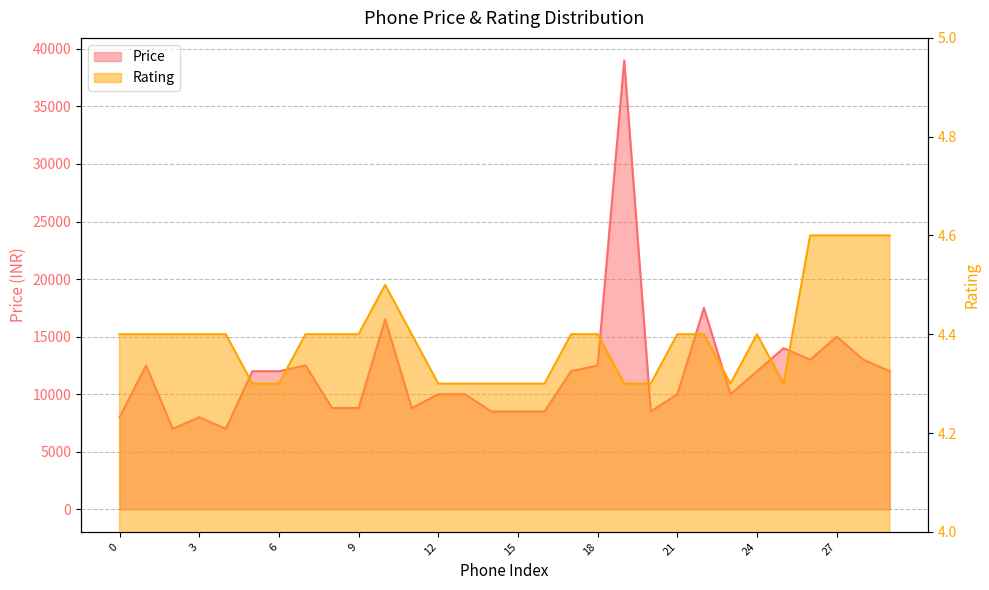

Reading left to right, what are all the values shown in this chart?

Price: 0=7999.0	1=12499.0	2=6999.0	3=7999.0	4=6999.0	5=11999.0	6=11999.0	7=12499.0	8=8799.0	9=8799.0	10=16499.0	11=8799.0	12=9999.0	13=9999.0	14=8499.0	15=8499.0	16=8499.0	17=11999.0	18=12499.0	19=38999.0	20=8499.0	21=9999.0	22=17499.0	23=9999.0	24=11999.0	25=13999.0	26=12999.0	27=14999.0	28=12999.0	29=11999.0
Rating: 0=4.4	1=4.4	2=4.4	3=4.4	4=4.4	5=4.3	6=4.3	7=4.4	8=4.4	9=4.4	10=4.5	11=4.4	12=4.3	13=4.3	14=4.3	15=4.3	16=4.3	17=4.4	18=4.4	19=4.3	20=4.3	21=4.4	22=4.4	23=4.3	24=4.4	25=4.3	26=4.6	27=4.6	28=4.6	29=4.6